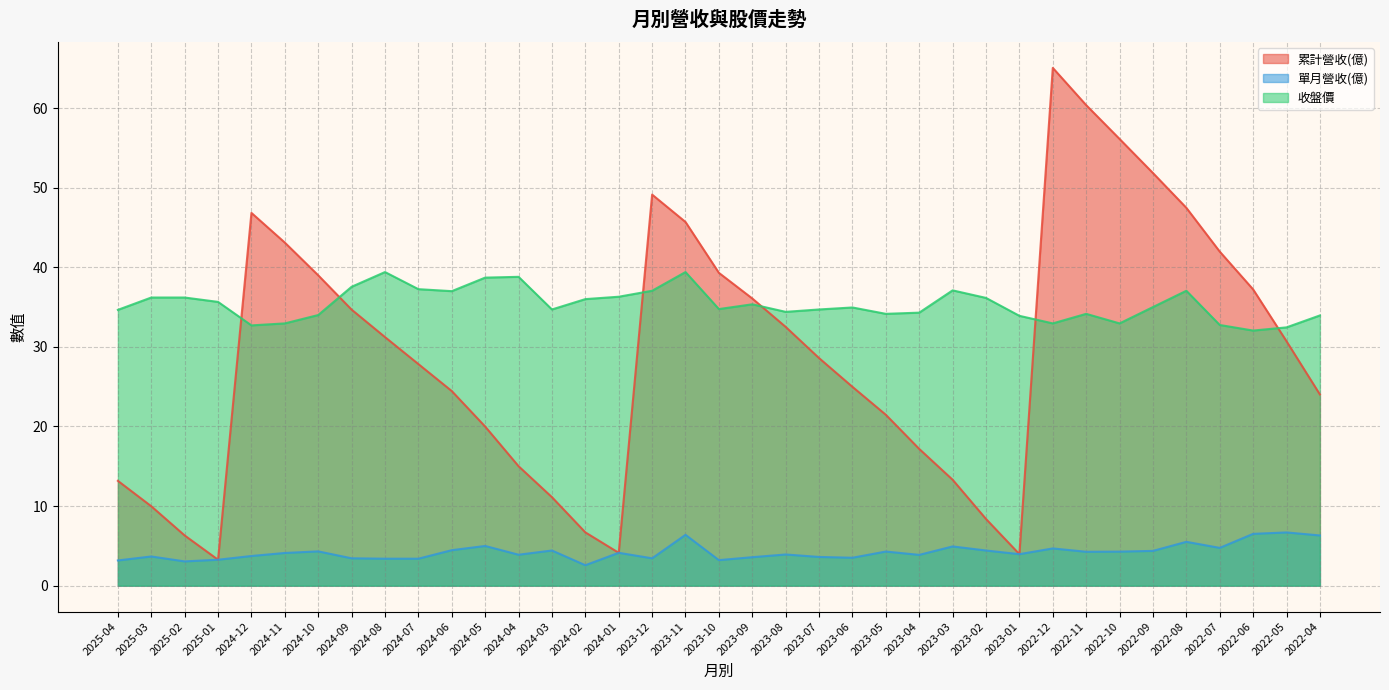

Which label corresponds to the largest value in the chart?

2022-12